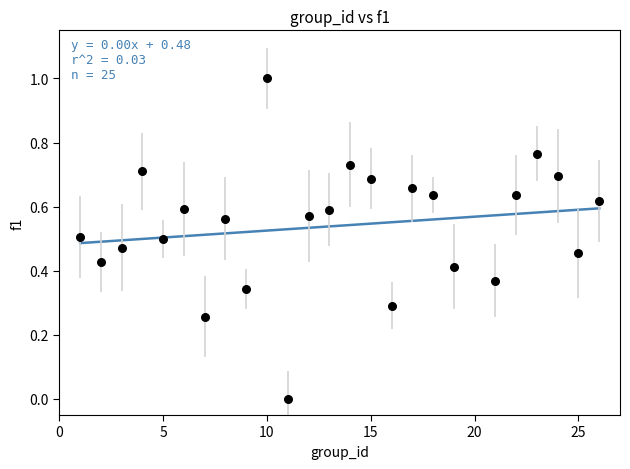

What is the range of Y values (max minus min)?

1.0